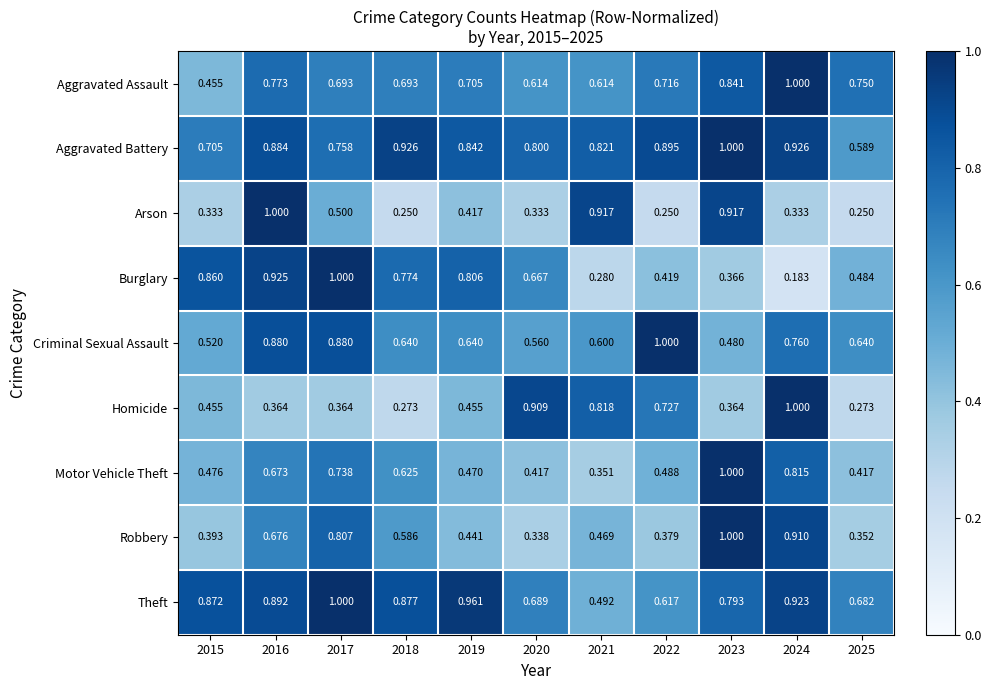

At 2016, list the series in order from largest to smallest.

Arson, Burglary, Theft, Aggravated Battery, Criminal Sexual Assault, Aggravated Assault, Robbery, Motor Vehicle Theft, Homicide